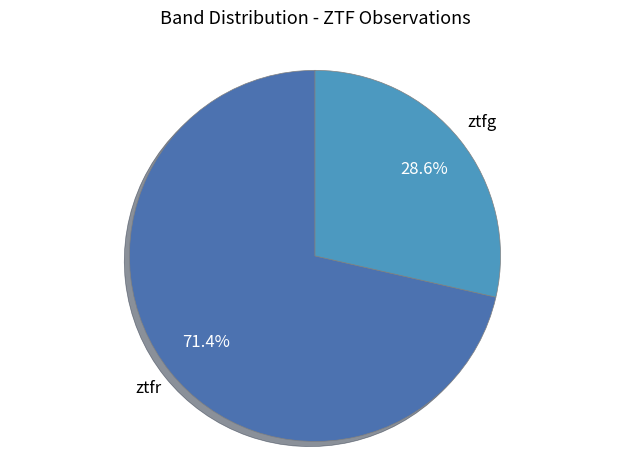

Does any single category account for the majority?

Yes